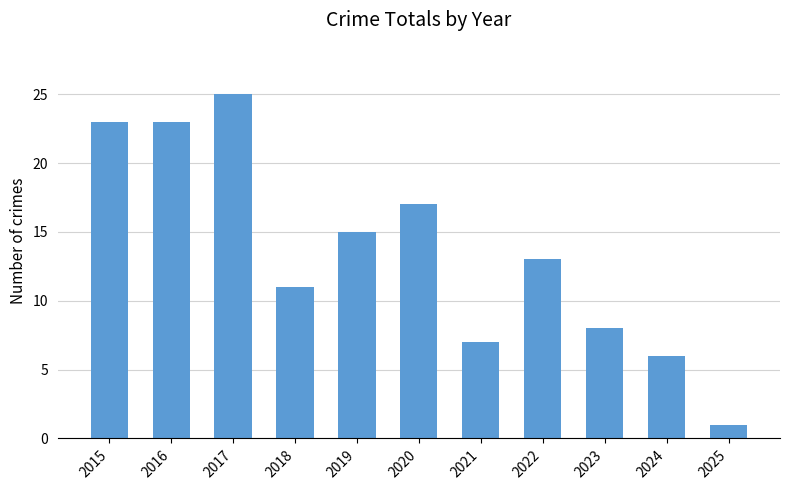

Reading left to right, what are all the values shown in this chart?

23	23	25	11	15	17	7	13	8	6	1